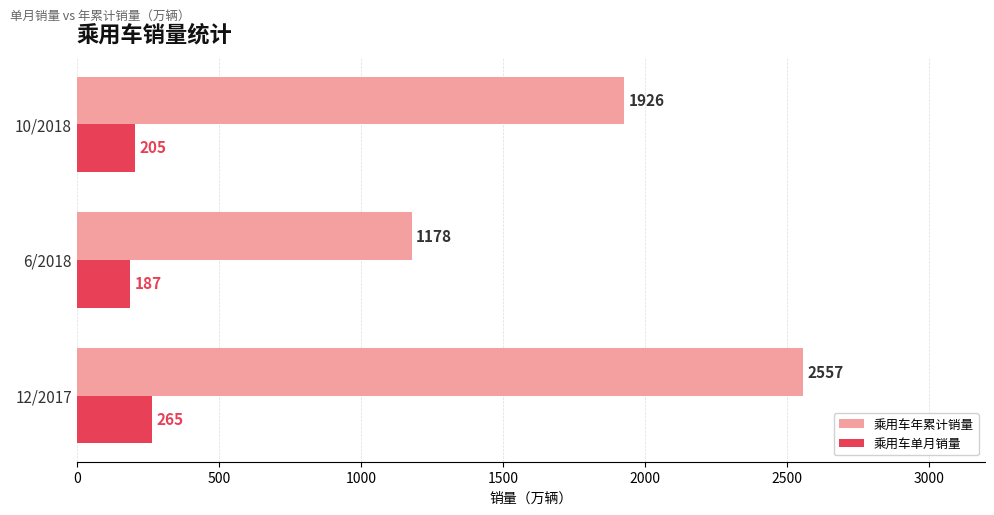

At which label does 乘用车单月销量 reach its minimum?

6/2018